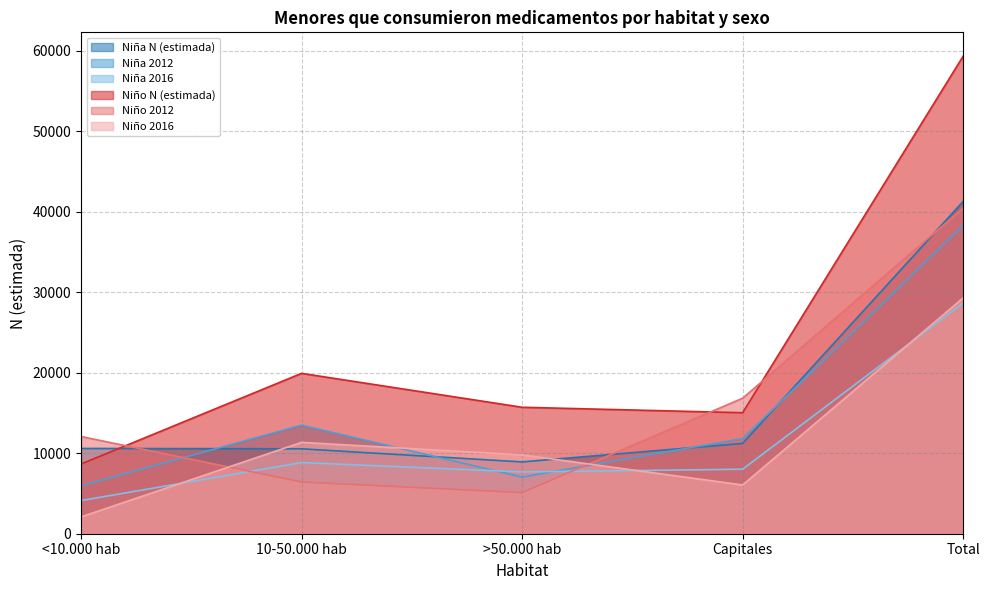

What is the sum of all Niño 2012 values?

80912